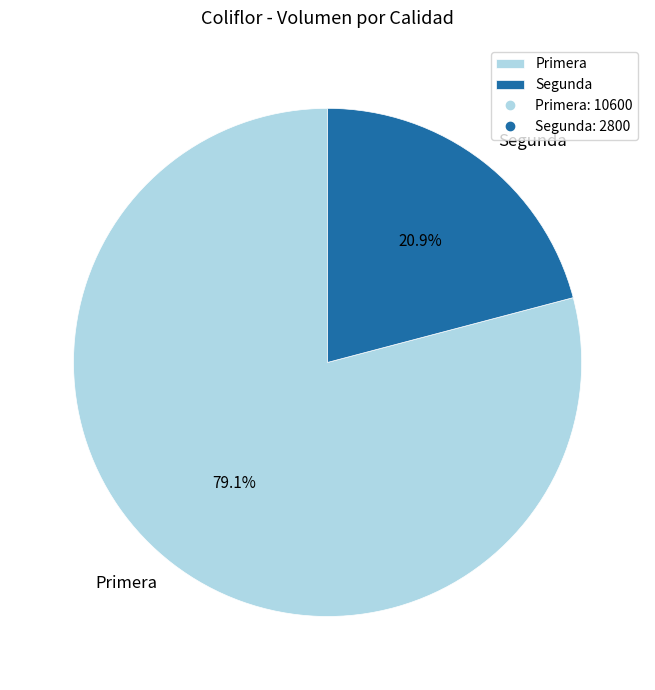

The Primera slice represents 79% of the pie. True or false?

True